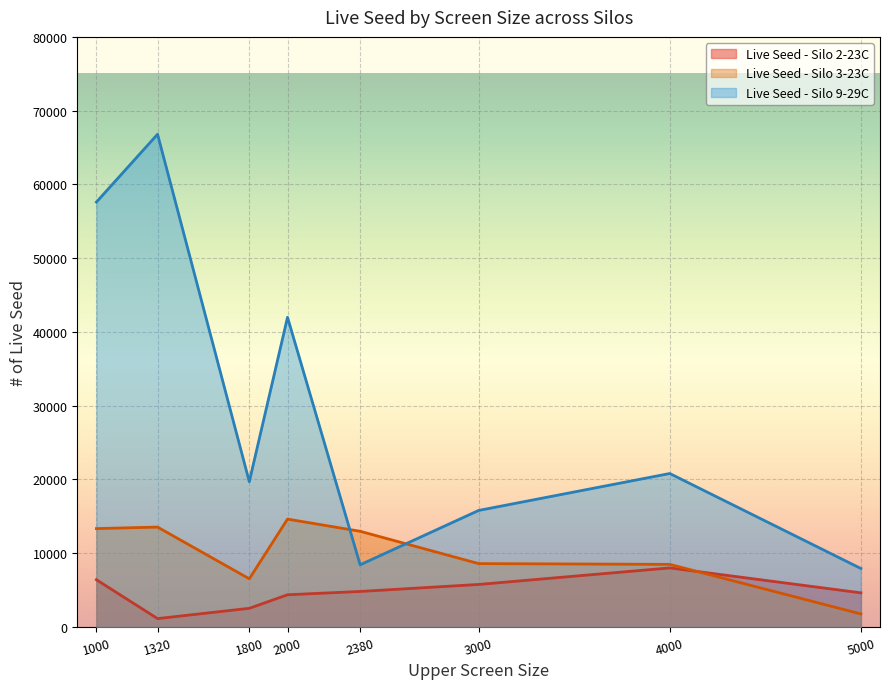

List the series in order of their overall mean, lowest first.

Live Seed - Silo 2-23C, Live Seed - Silo 3-23C, Live Seed - Silo 9-29C